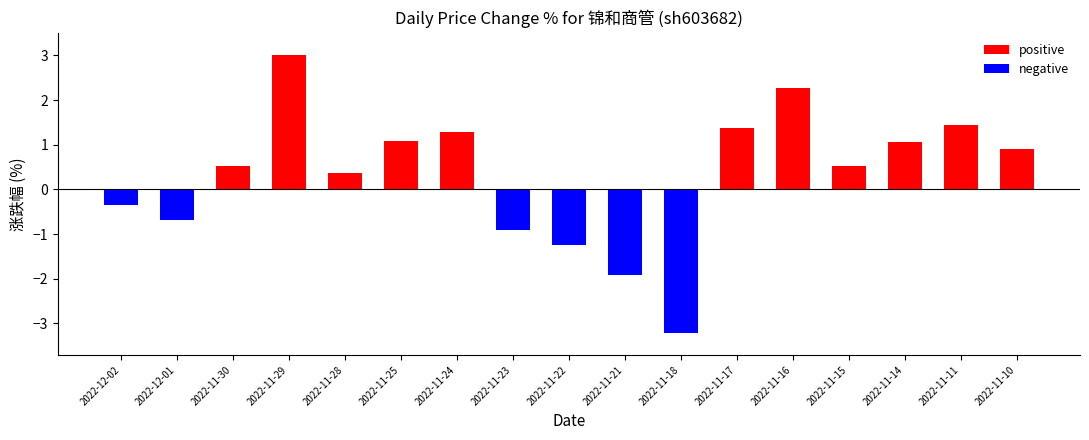

Which series changed the most between 2022-11-28 and 2022-11-25?

positive